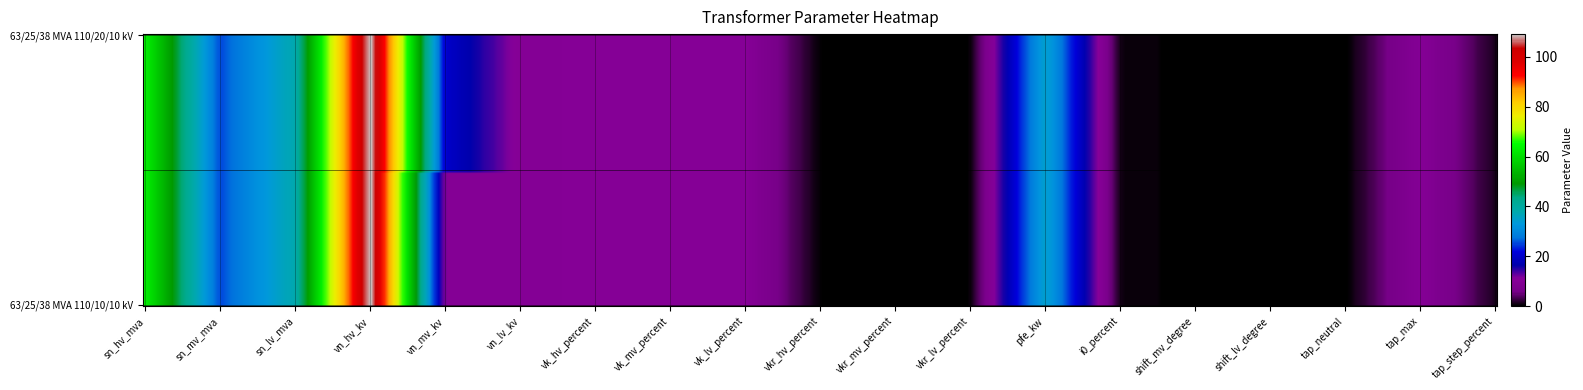

True or false: 63/25/38 MVA 110/10/10 kV has a value of 0.0 at shift_lv_degree.

True